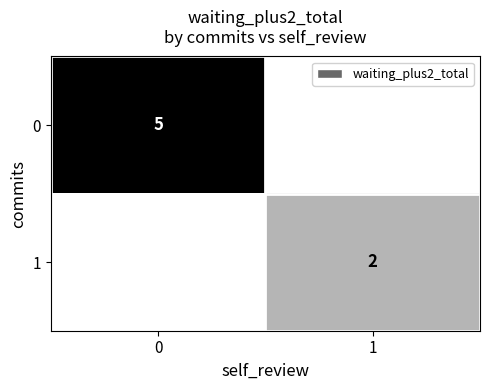

Is it true that 0 equals 2 at 0?

False